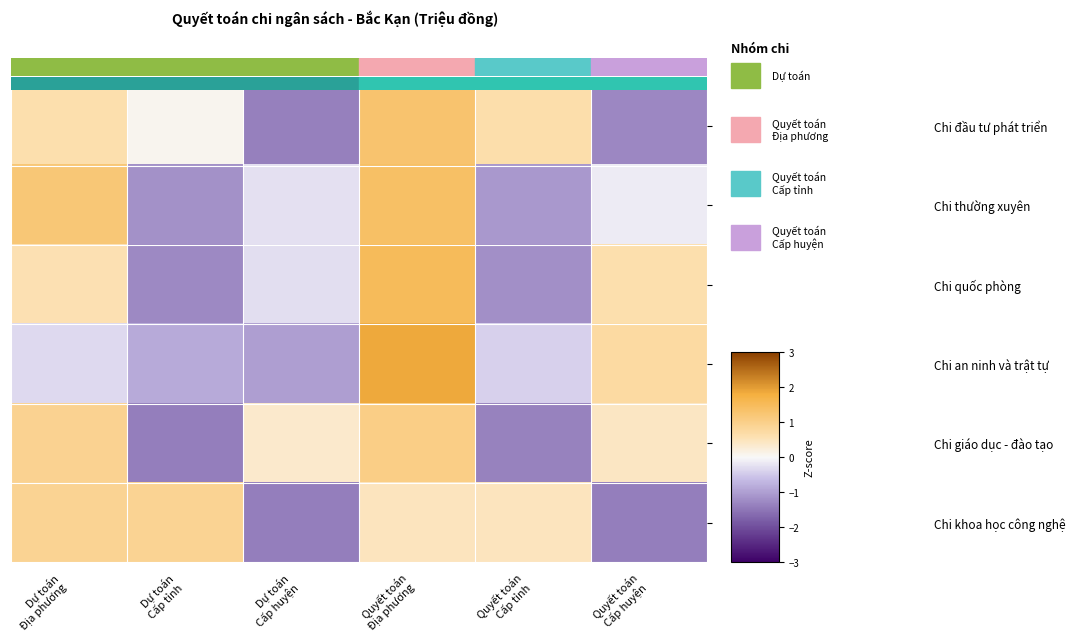

Reading right to left, list all the values displayed in this chart.

Chi đầu tư phát triển: Quyết toán
Cấp huyện=-1.3	Quyết toán
Cấp tỉnh=0.6	Quyết toán
Địa phương=1.3	Dự toán
Cấp huyện=-1.4	Dự toán
Cấp tỉnh=0.1	Dự toán
Địa phương=0.6
Chi thường xuyên: Quyết toán
Cấp huyện=-0.1	Quyết toán
Cấp tỉnh=-1.1	Quyết toán
Địa phương=1.4	Dự toán
Cấp huyện=-0.2	Dự toán
Cấp tỉnh=-1.2	Dự toán
Địa phương=1.2
Chi quốc phòng: Quyết toán
Cấp huyện=0.6	Quyết toán
Cấp tỉnh=-1.2	Quyết toán
Địa phương=1.5	Dự toán
Cấp huyện=-0.3	Dự toán
Cấp tỉnh=-1.2	Dự toán
Địa phương=0.6
Chi an ninh và trật tự: Quyết toán
Cấp huyện=0.7	Quyết toán
Cấp tỉnh=-0.4	Quyết toán
Địa phương=1.9	Dự toán
Cấp huyện=-1.0	Dự toán
Cấp tỉnh=-0.9	Dự toán
Địa phương=-0.3
Chi giáo dục - đào tạo: Quyết toán
Cấp huyện=0.4	Quyết toán
Cấp tỉnh=-1.4	Quyết toán
Địa phương=1.0	Dự toán
Cấp huyện=0.4	Dự toán
Cấp tỉnh=-1.4	Dự toán
Địa phương=0.9
Chi khoa học công nghệ: Quyết toán
Cấp huyện=-1.4	Quyết toán
Cấp tỉnh=0.5	Quyết toán
Địa phương=0.5	Dự toán
Cấp huyện=-1.4	Dự toán
Cấp tỉnh=0.9	Dự toán
Địa phương=0.9